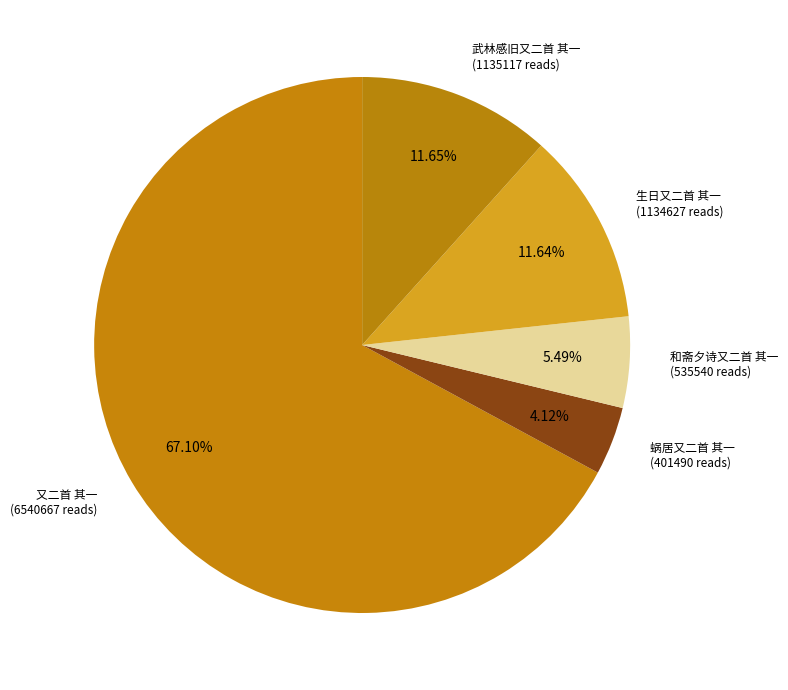

Combined, do 又二首 其一 and 武林感旧又二首 其一 account for over 50%?

Yes